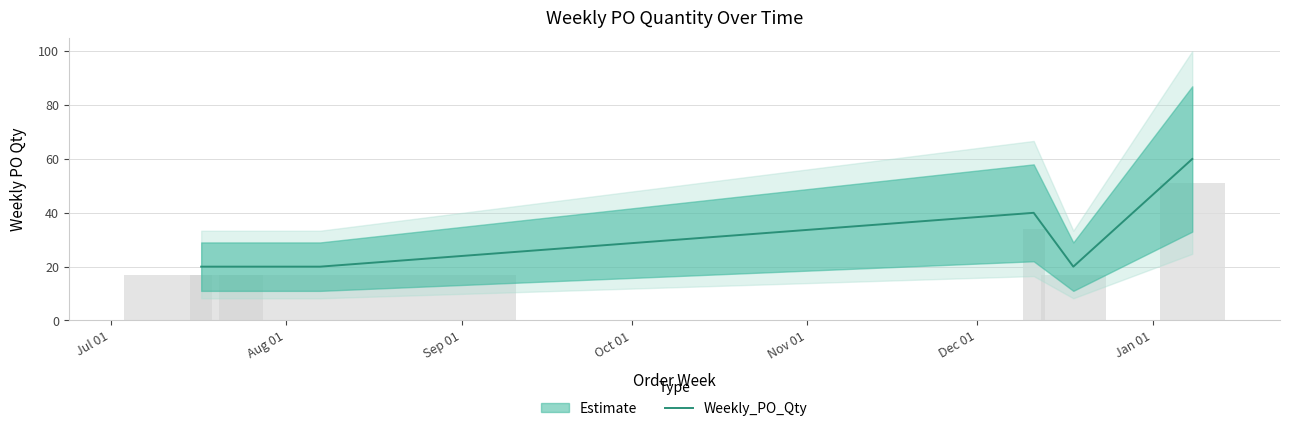

How many bars are there in total?

6